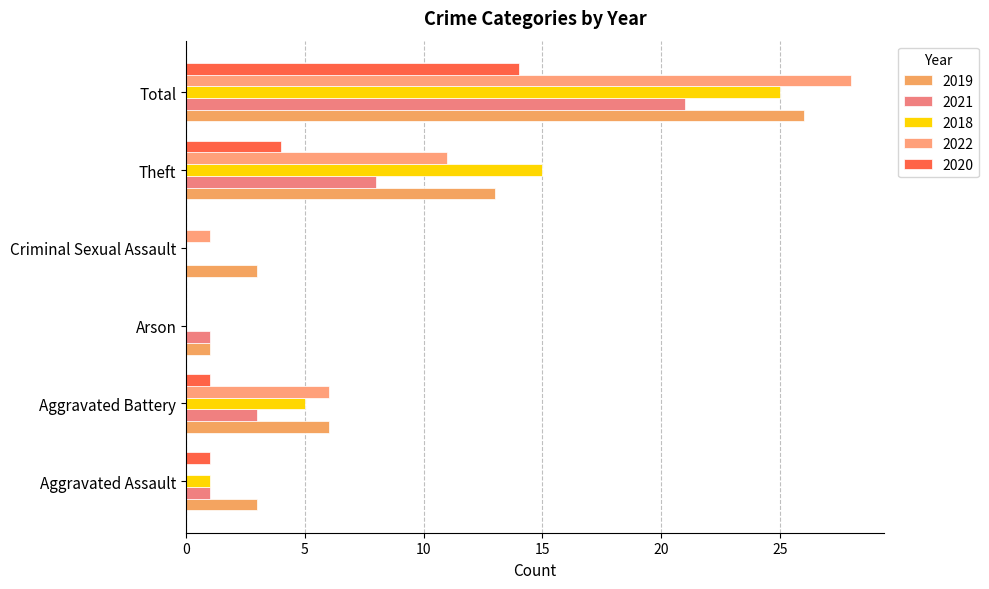

How many distinct data groups are displayed?

5